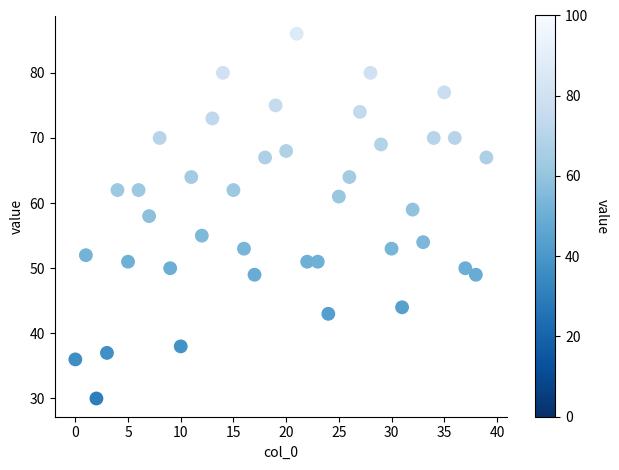

What is the range of Y values (max minus min)?

56